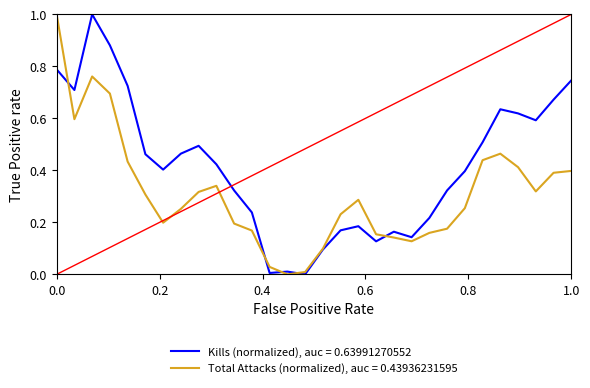

Does the chart have visible grid lines?

No